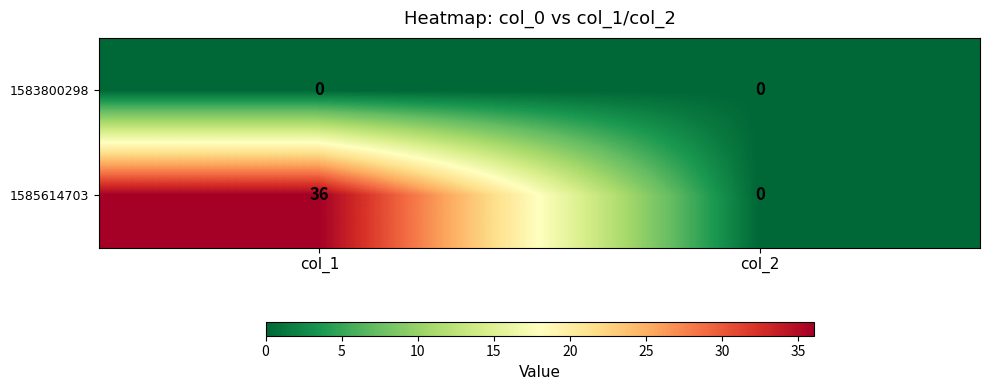

The value of 1585614703 at col_1 is 23. True or false?

False